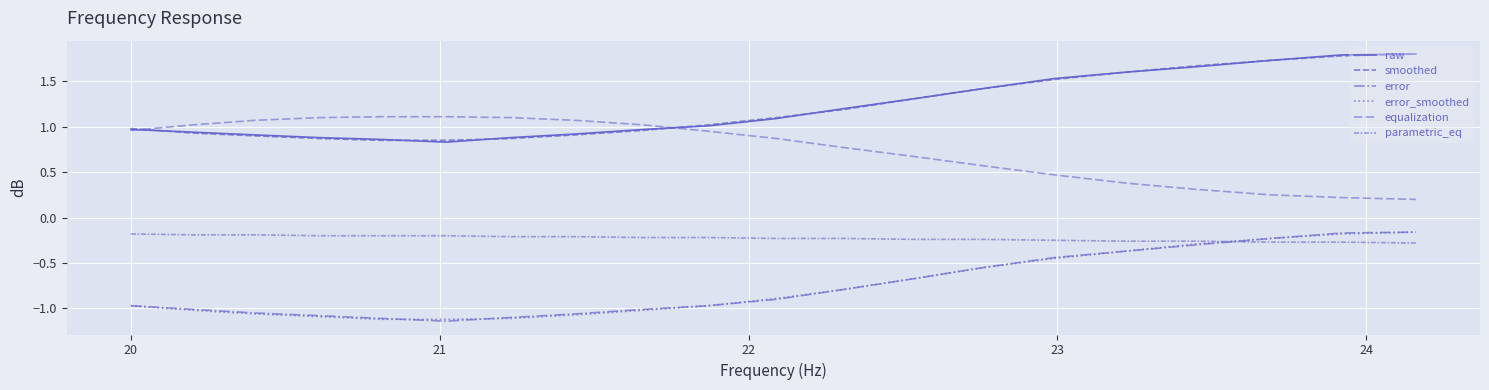

Does the chart display data point markers on the line(s)?

No